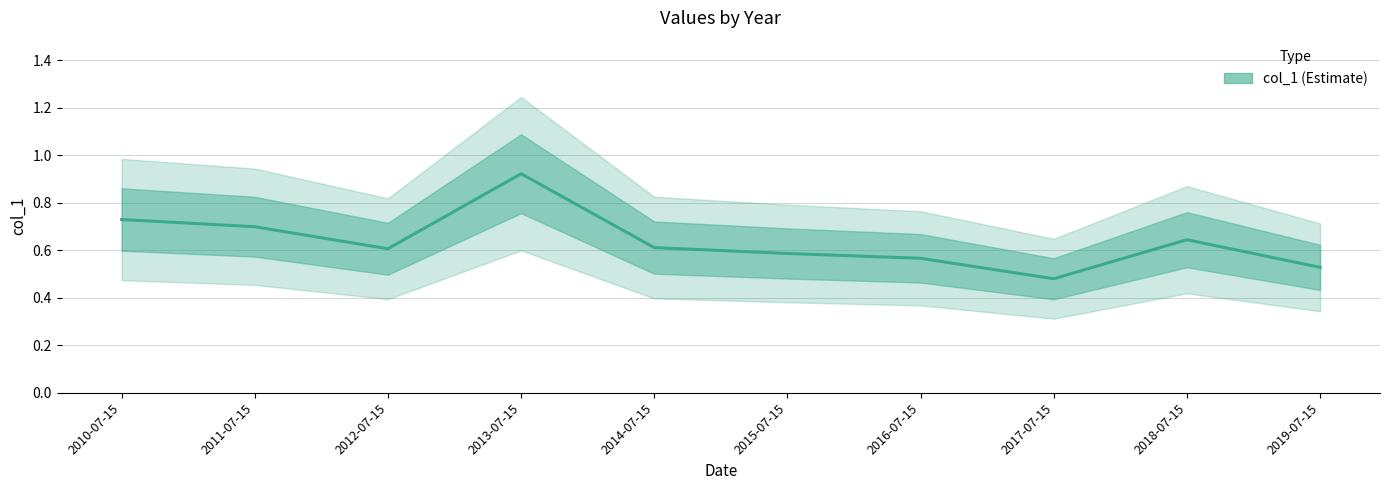

What is the label of the 4th point from the left?

2013-07-15